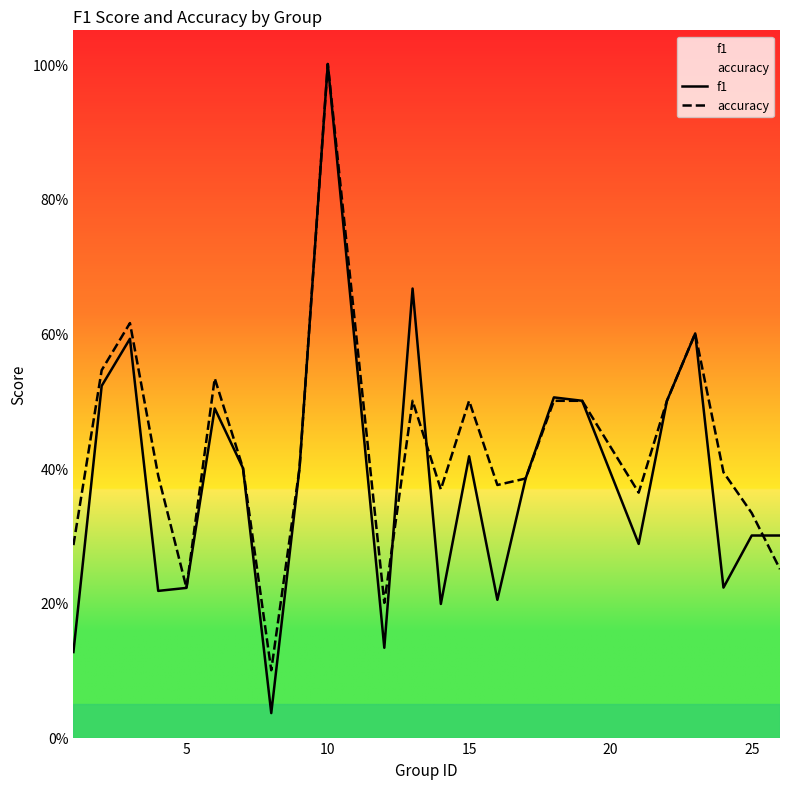

Does the chart have visible grid lines?

No